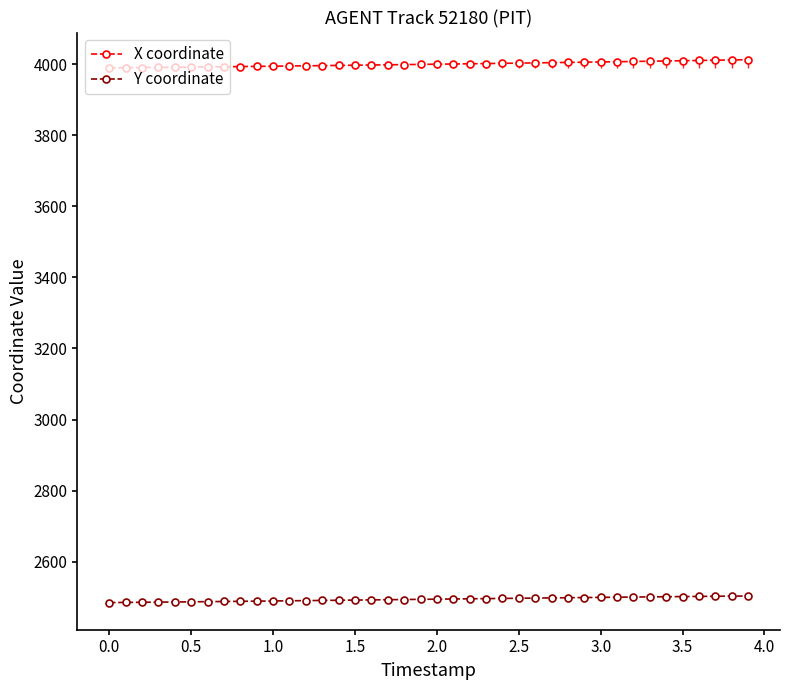

What is the lowest value of the X coordinate series?

3990.0